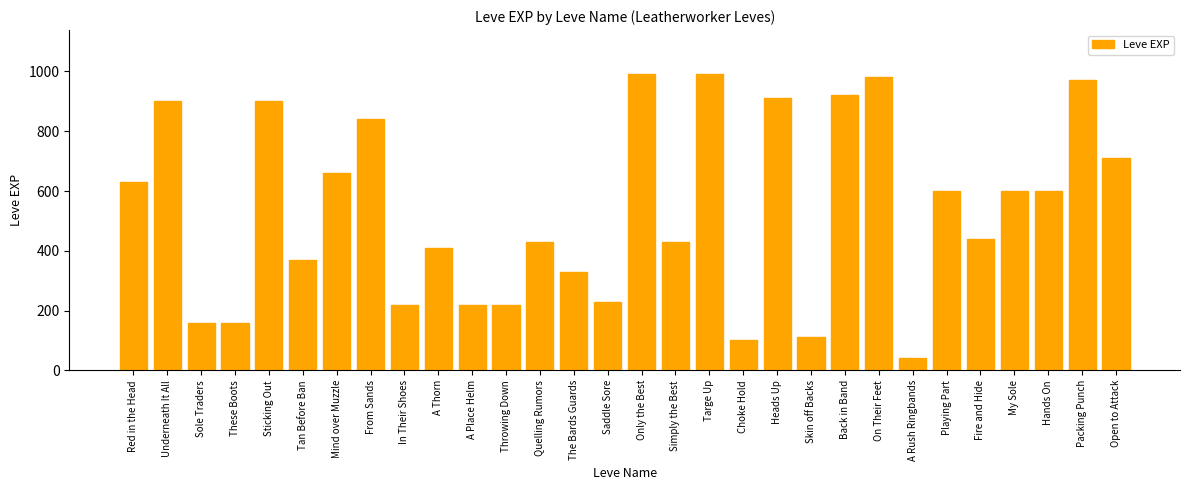

What is the ratio of the value at Open to Attack to the value at These Boots?

4.4